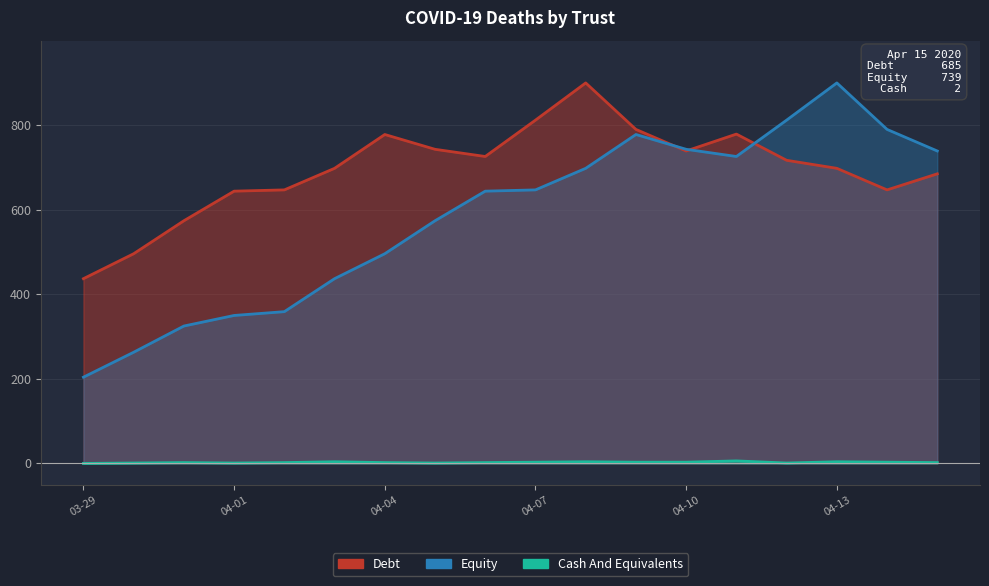

Read the Debt value at 2020-04-12, to the nearest 5.

715